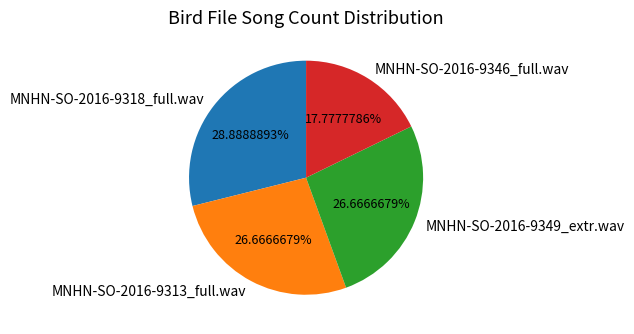

How many slices are in this pie chart?

4